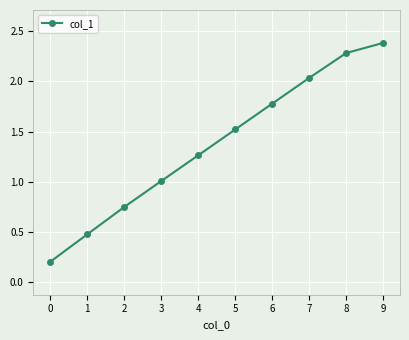

What is the average value?

1.4